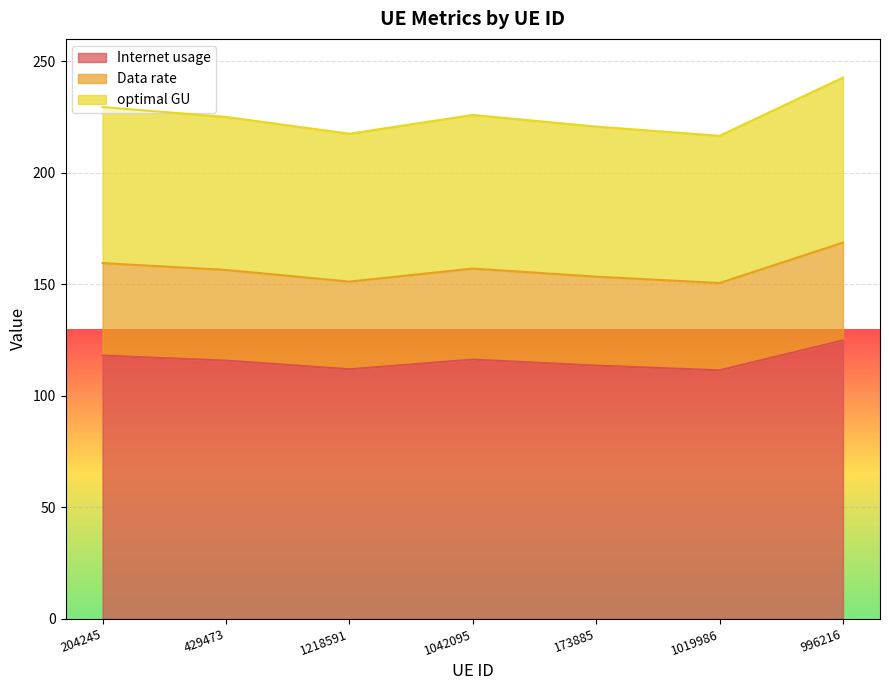

What are all the series names shown in the legend?

Internet usage, Data rate, optimal GU